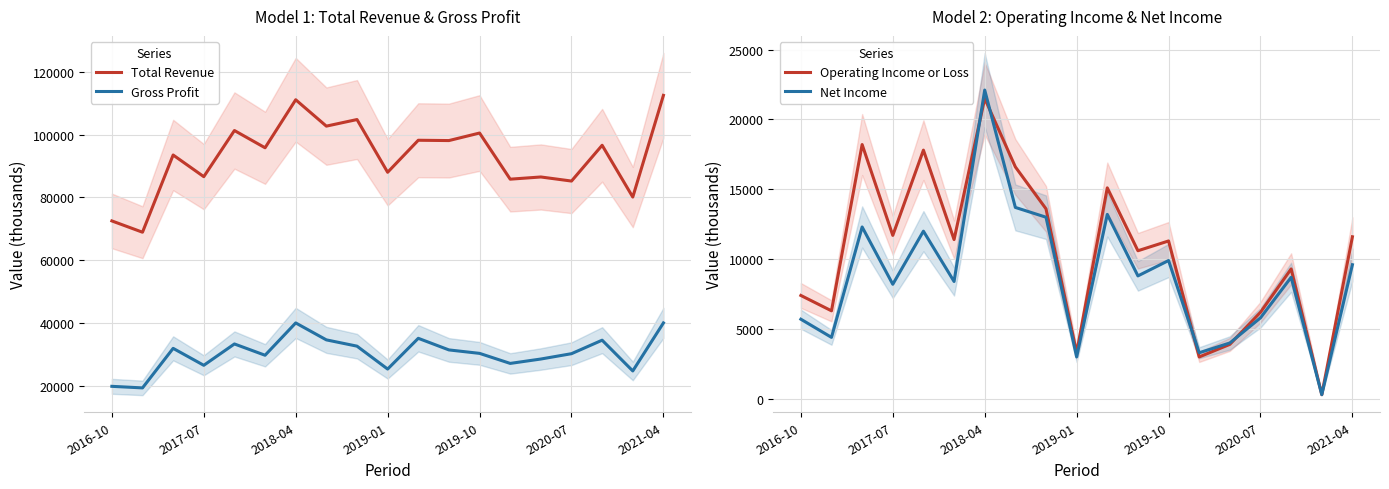

True or false: Total Revenue and Gross Profit cross at least once.

False